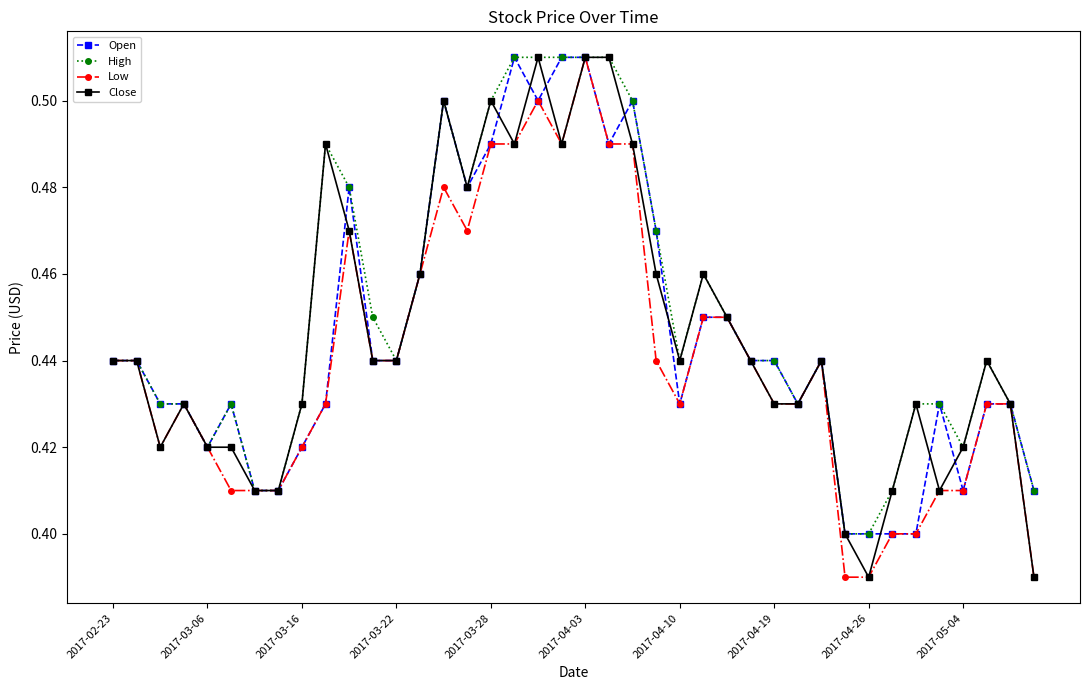

True or false: Close and Open intersect in this chart.

True